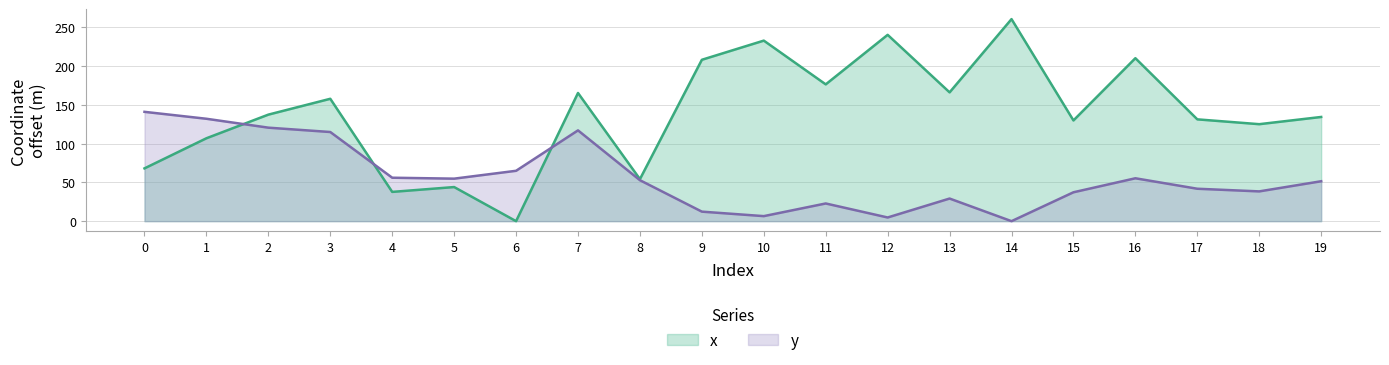

What is the value of the x point at the 9th from the left?

54.2